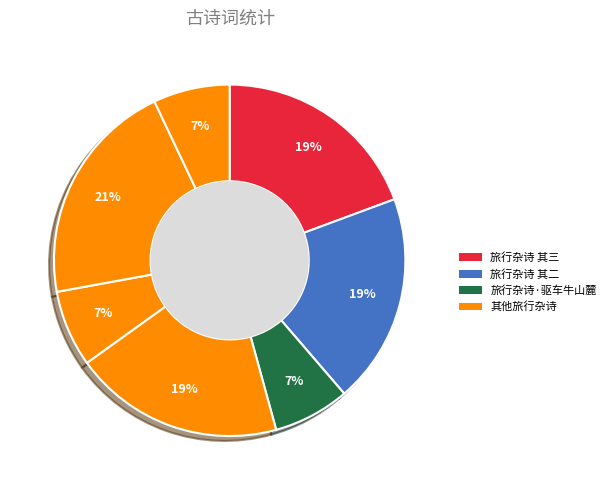

Is there any slice that represents more than half of the pie?

No